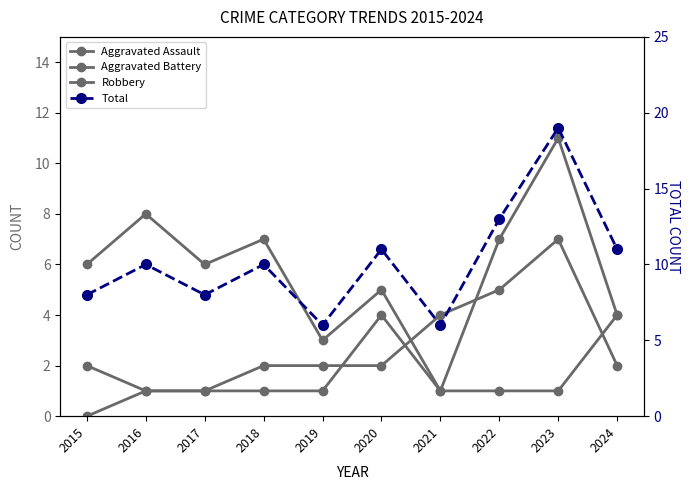

What is the difference between the maximum and minimum values in the Aggravated Assault series?

4